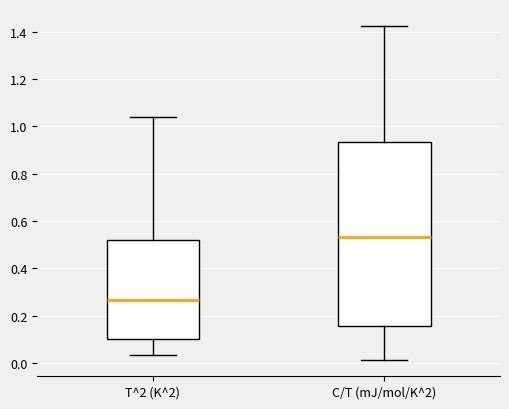

Which box is the tallest, from its lower edge to its upper edge?

C/T (mJ/mol/K^2)